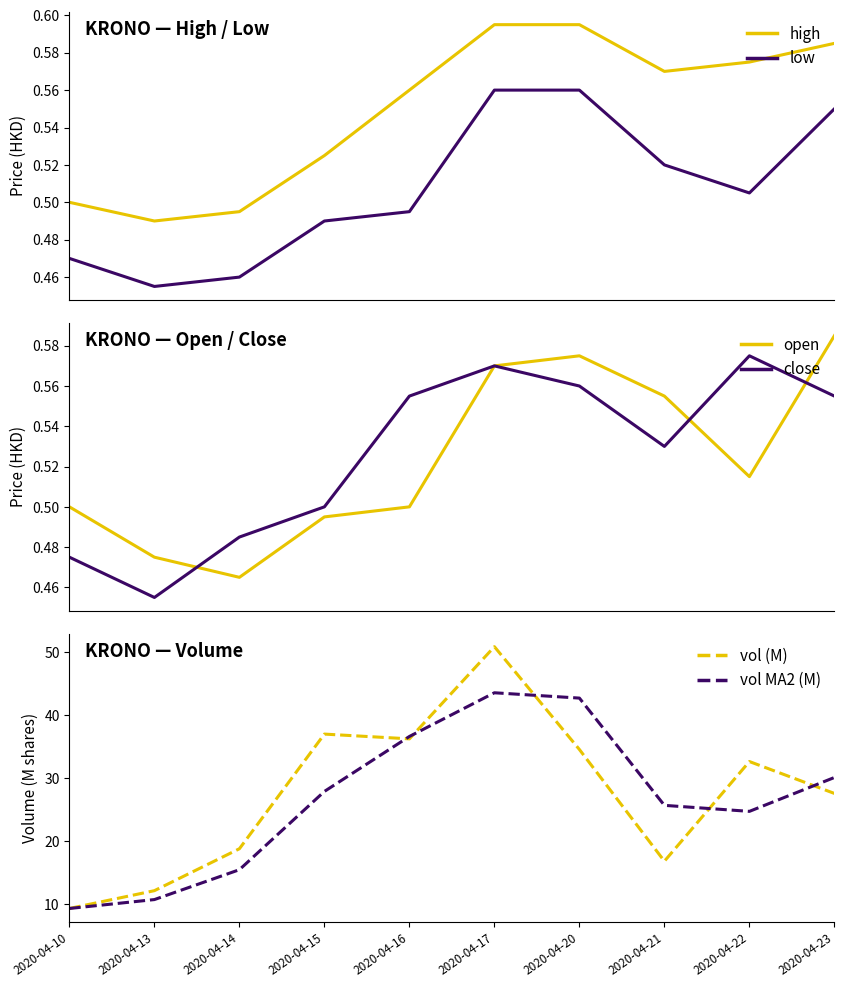

The high series shows 0.6 at 2020-04-20. True or false?

True